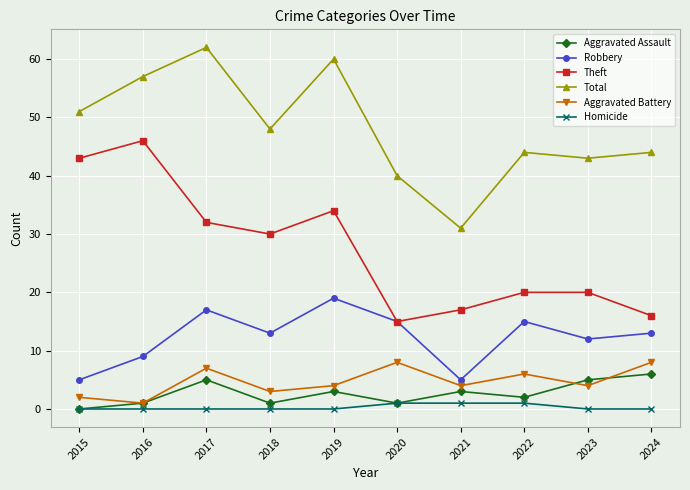

What is the maximum value for Total?

62